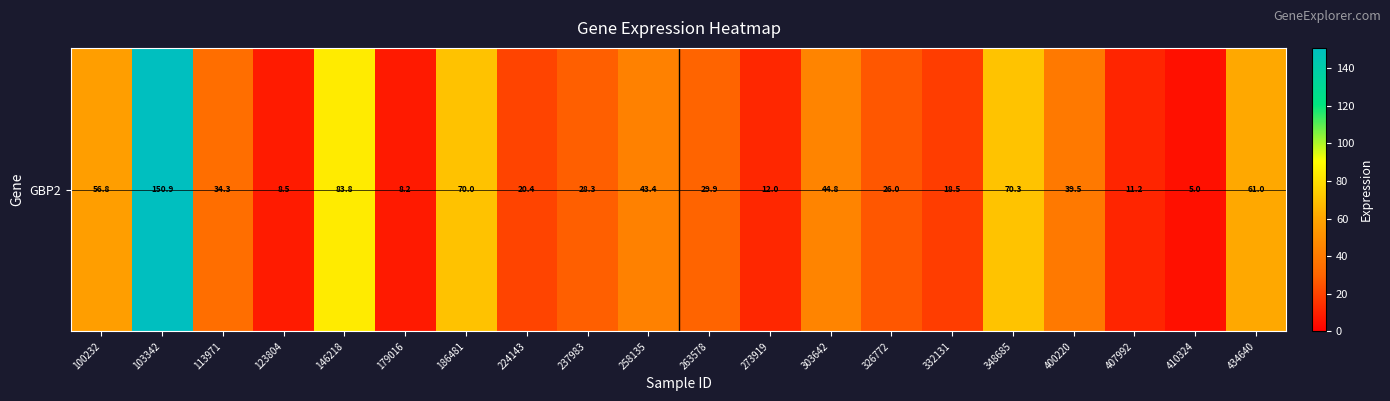

What is the sum of all values?

822.7